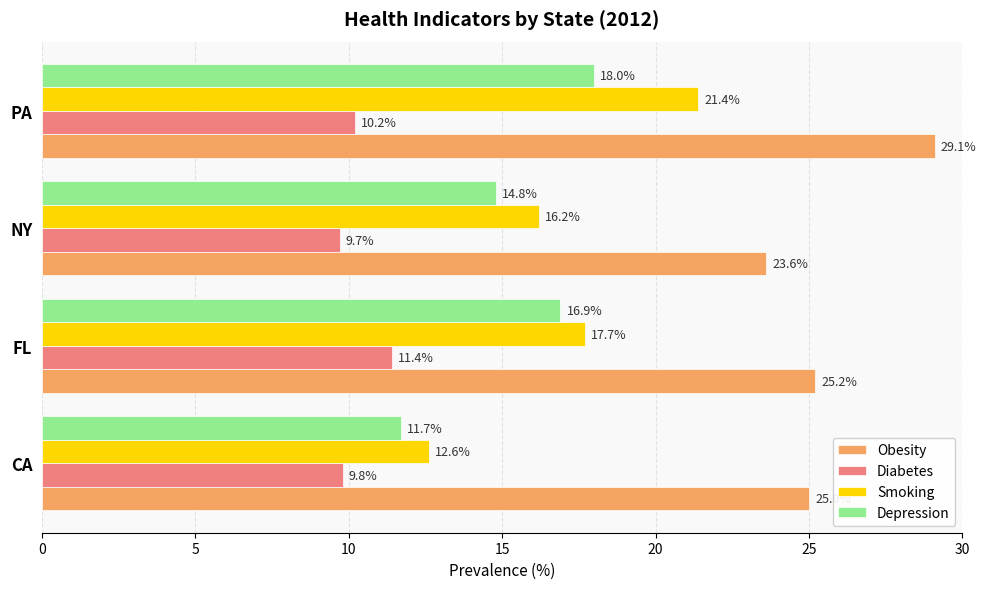

What is the difference between the maximum and minimum values in the Diabetes series?

1.7